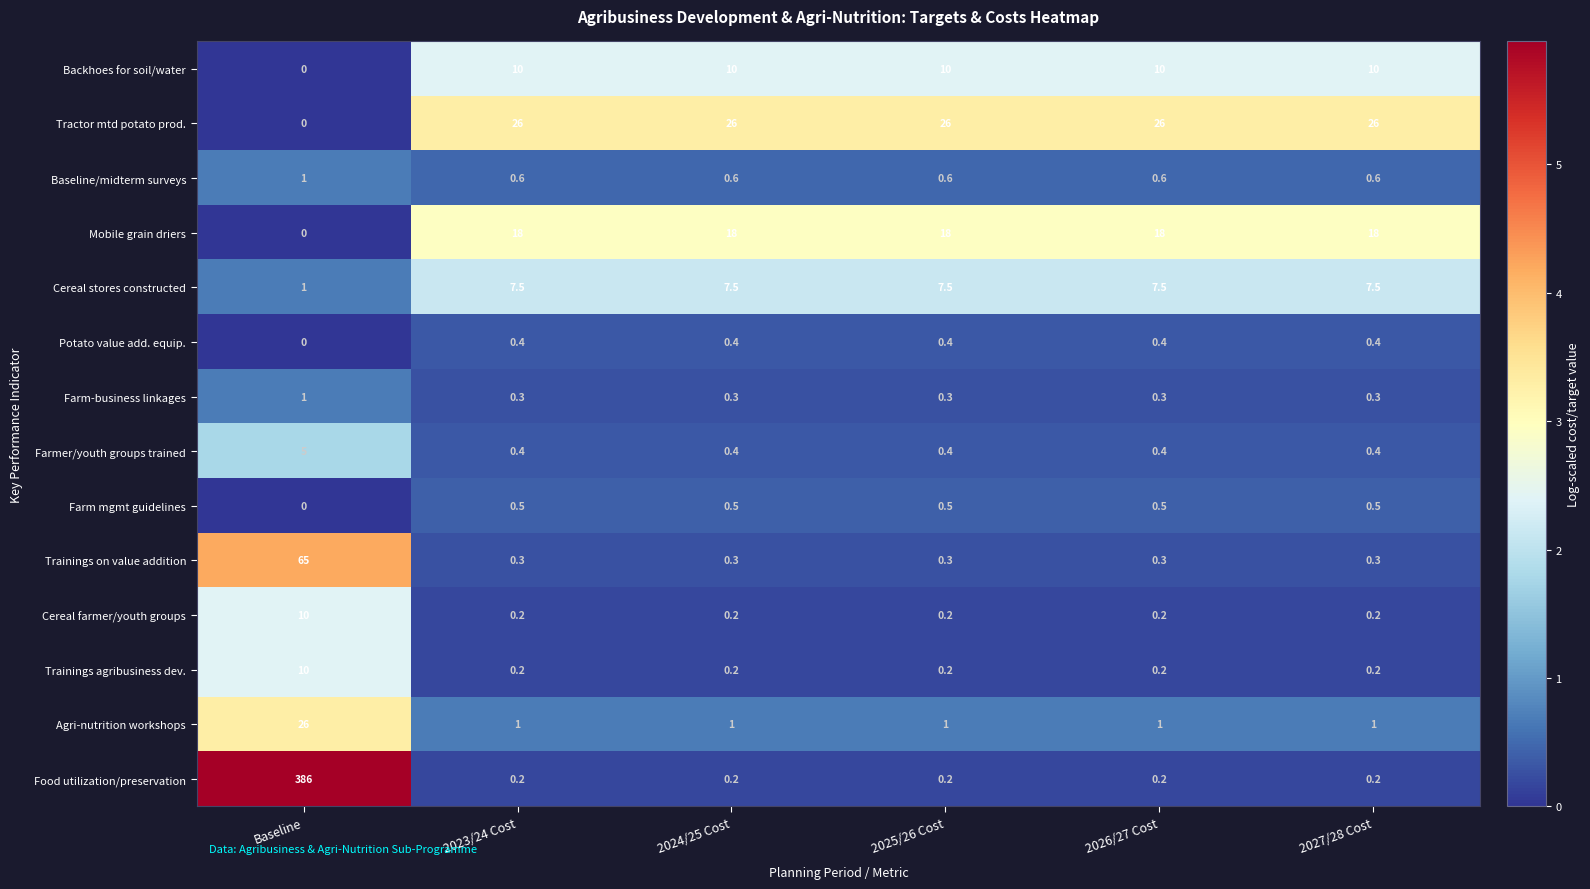

What is the difference between the Food utilization/preservation values at 2024/25 Cost and Baseline?

385.8